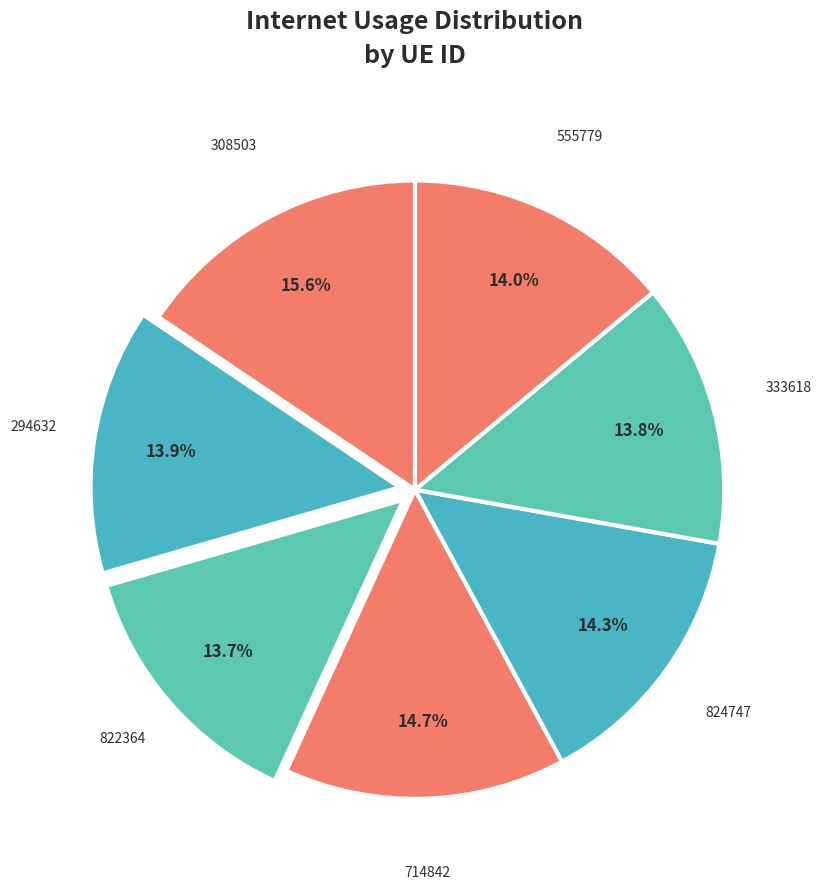

How much of the chart is everything except 308503?

84.4%